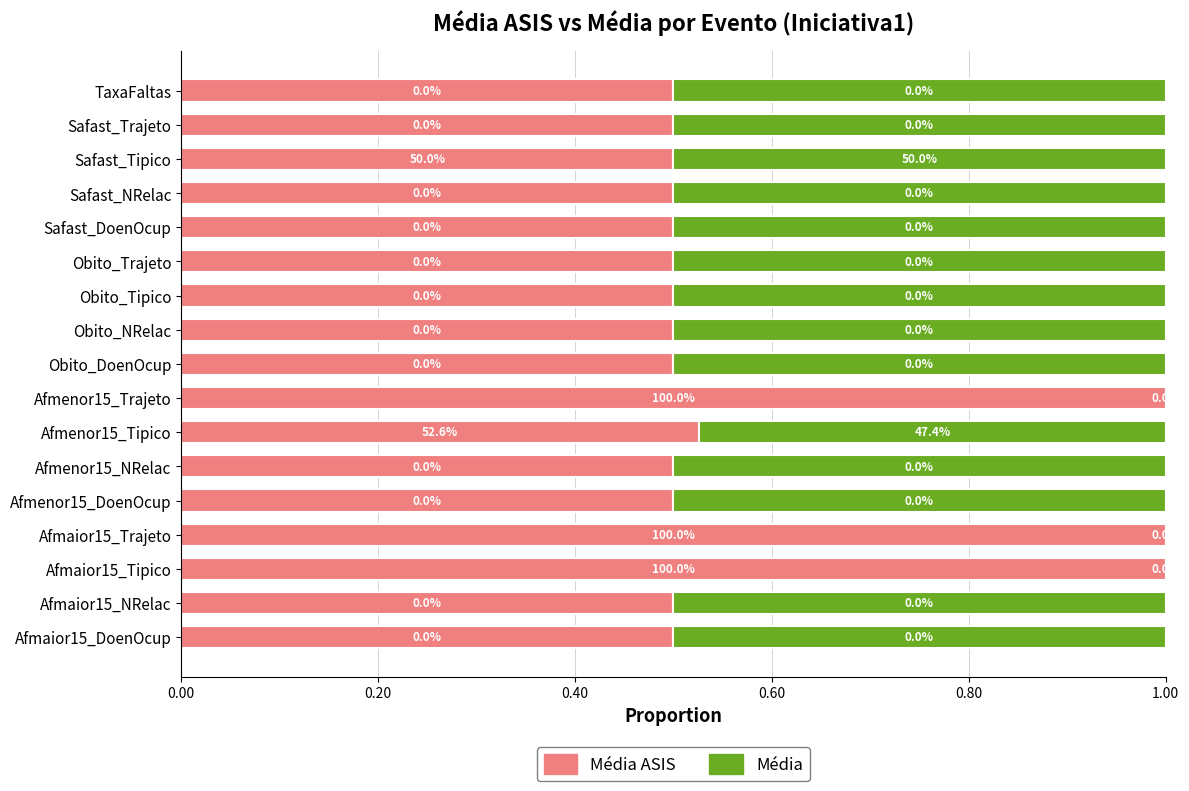

What is the total value across all series at Obito_Trajeto?

1.0